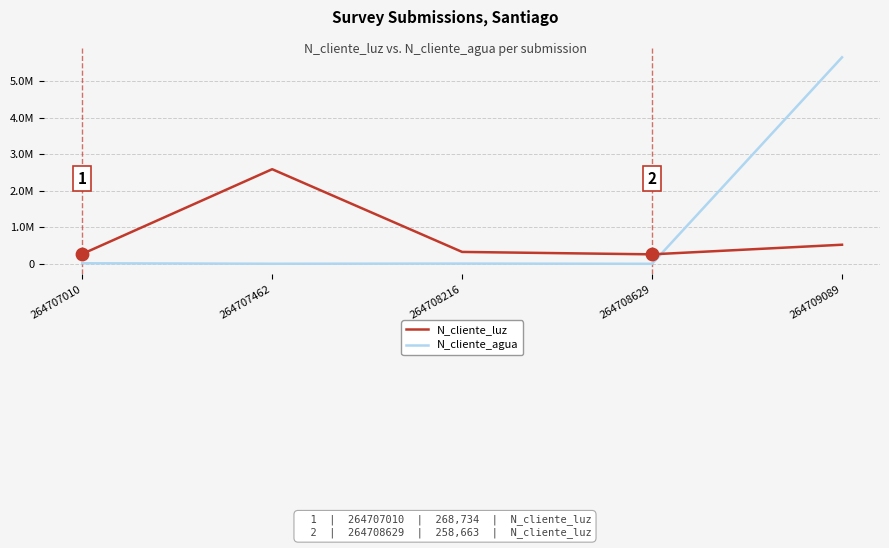

Which series has the largest total across all categories?

N_cliente_agua